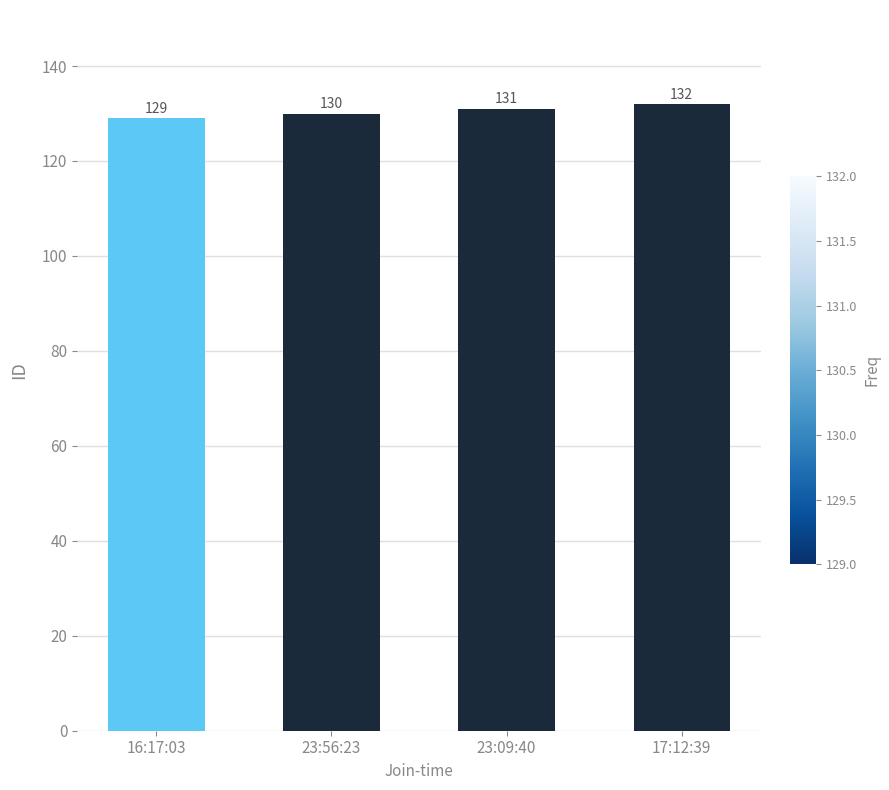

Which category has the lowest value across all series?

16:17:03